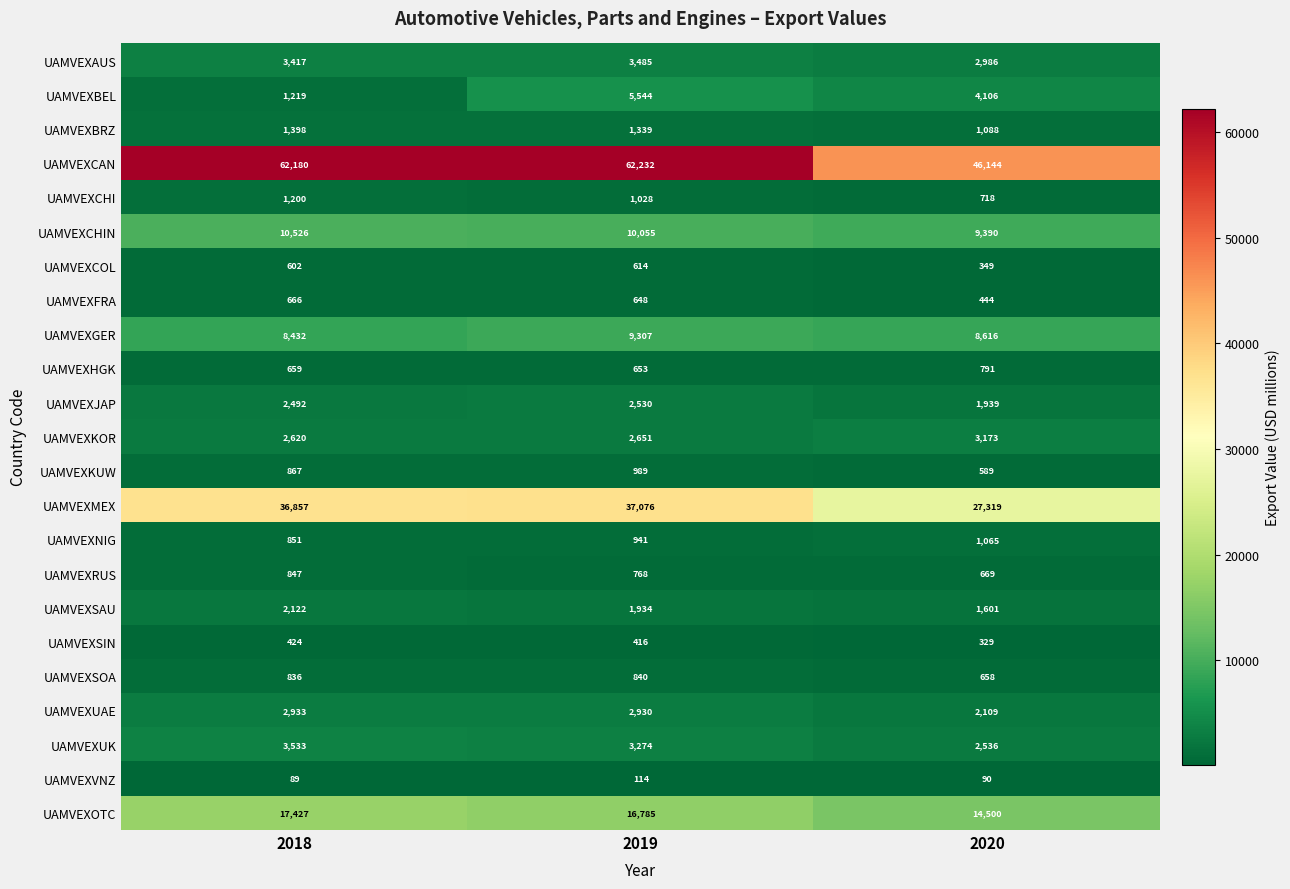

What is the smallest value displayed?

89